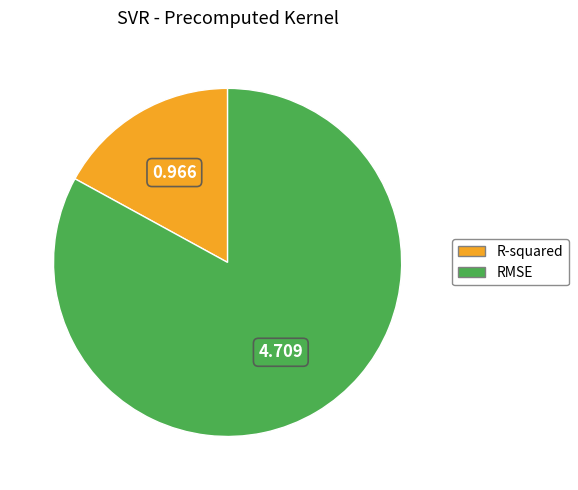

Which has a higher value, RMSE or R-squared?

RMSE